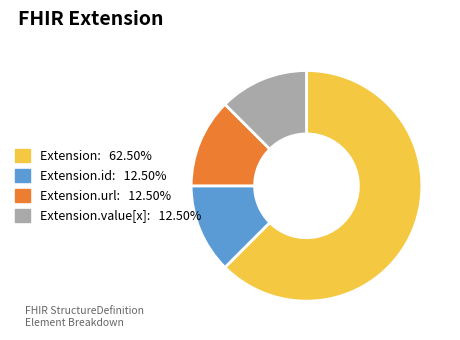

Is there a majority slice in this chart?

Yes